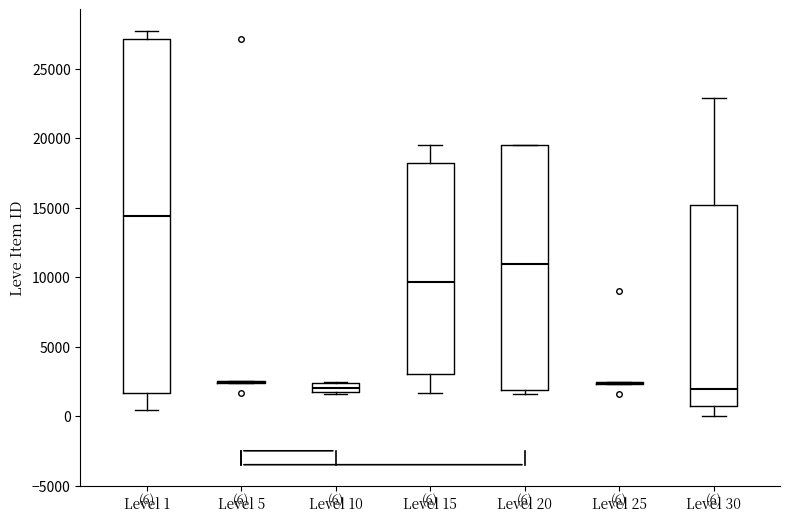

Which box is the tallest, from its lower edge to its upper edge?

Level 1